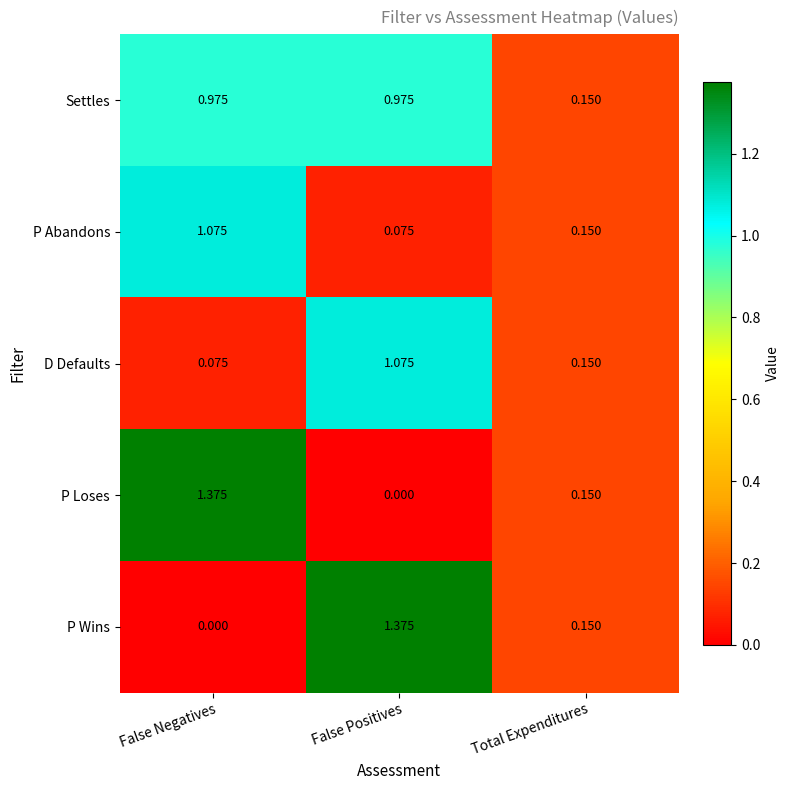

Between False Negatives and Total Expenditures, which series saw the biggest shift?

P Loses